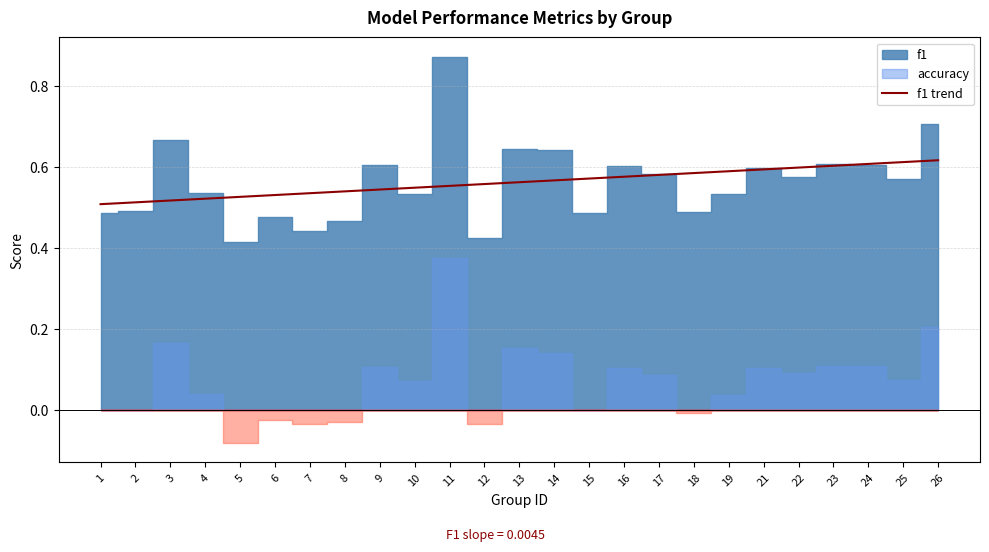

What is the value of the 18th point from the left?

0.6